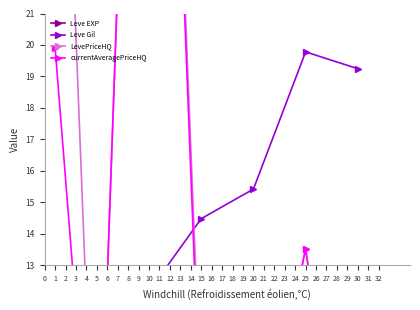

At which category is the sum across all series the highest?

10